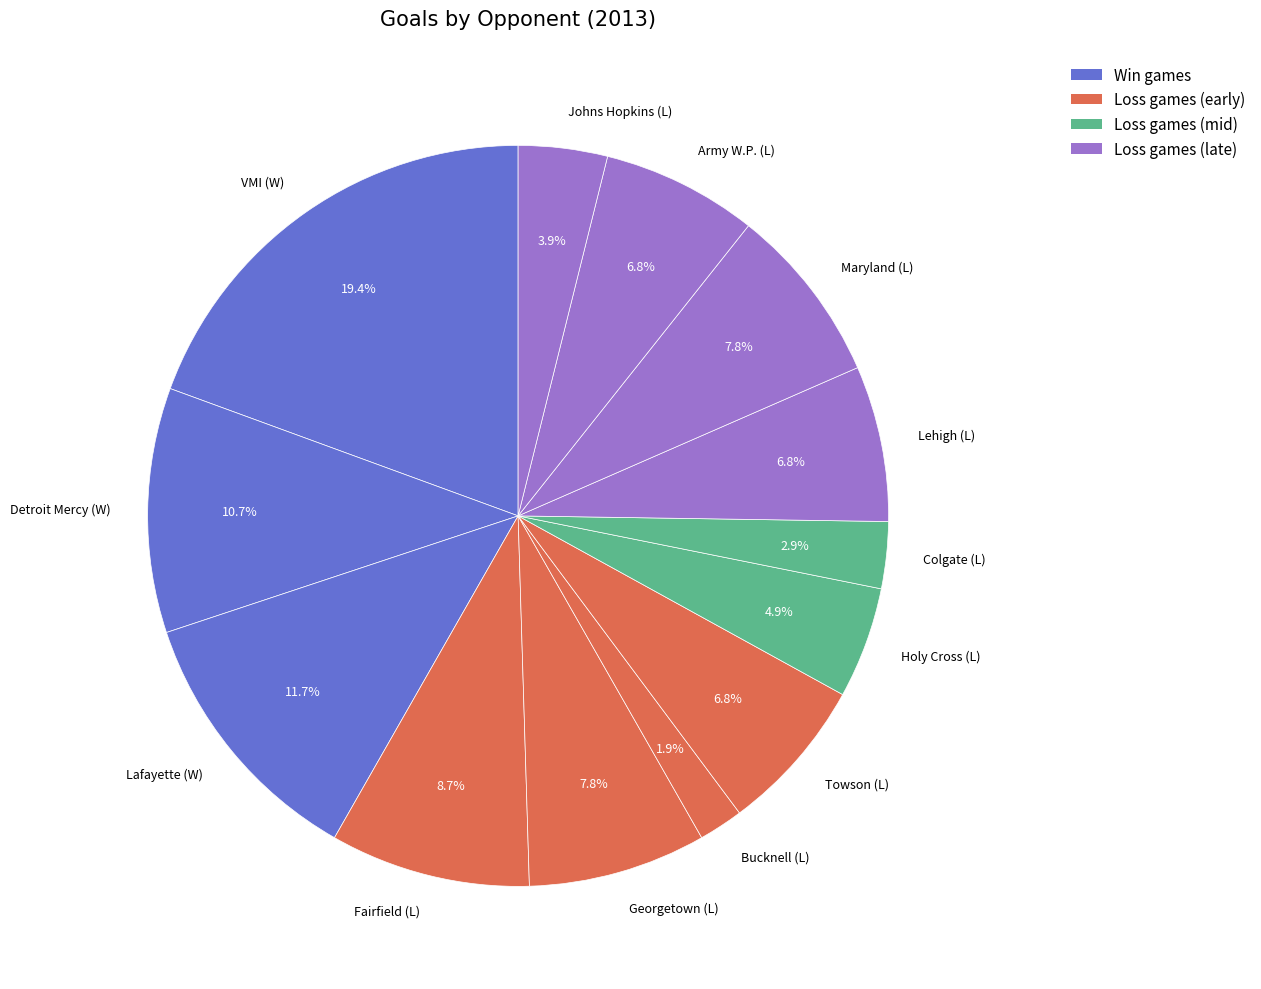

Is the sum of VMI (W) and Towson (L) greater than half?

No